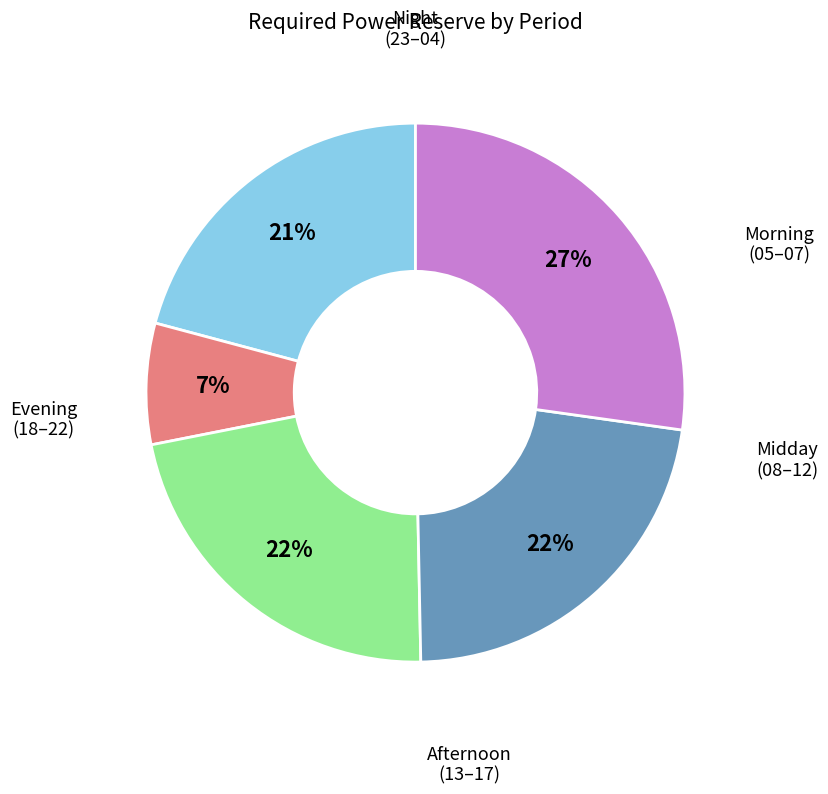

Is there any slice that represents more than half of the pie?

No